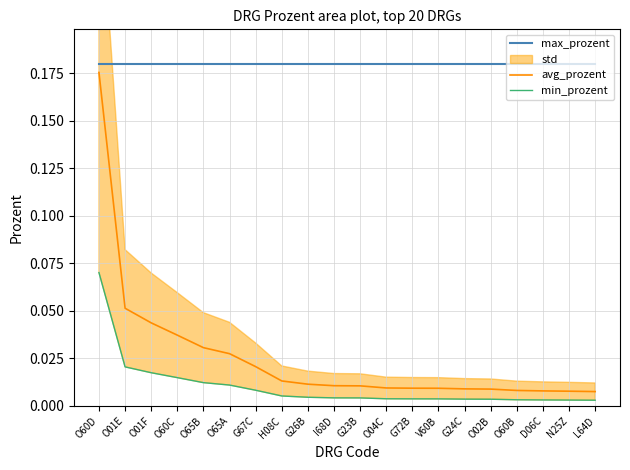

True or false: max_prozent has a value of 0.1 at G24C.

False